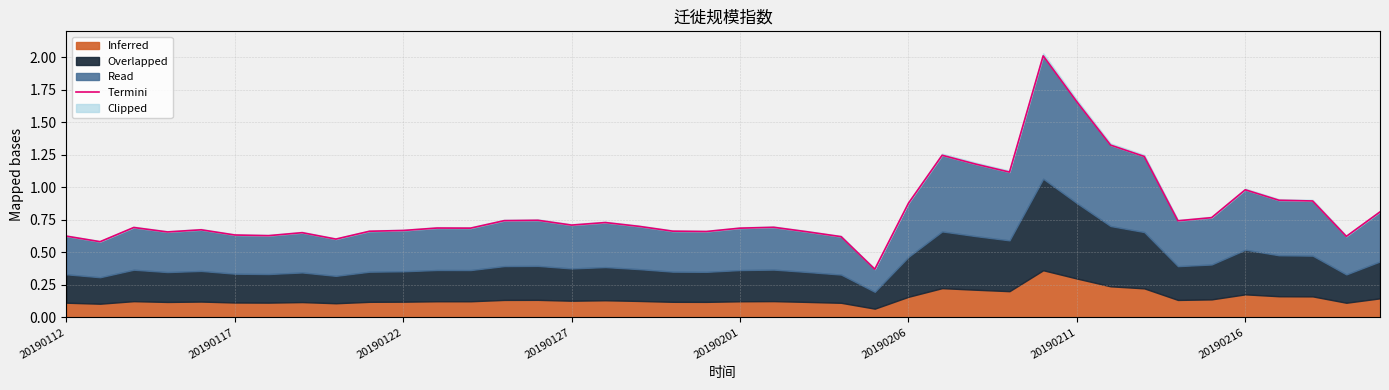

What is the sum of the values at 11 and 20?

1.4